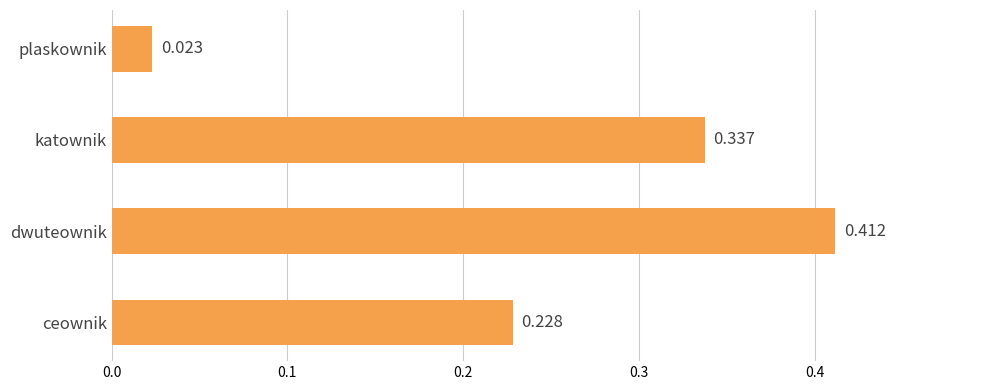

At which label is the value closest to 0?

plaskownik